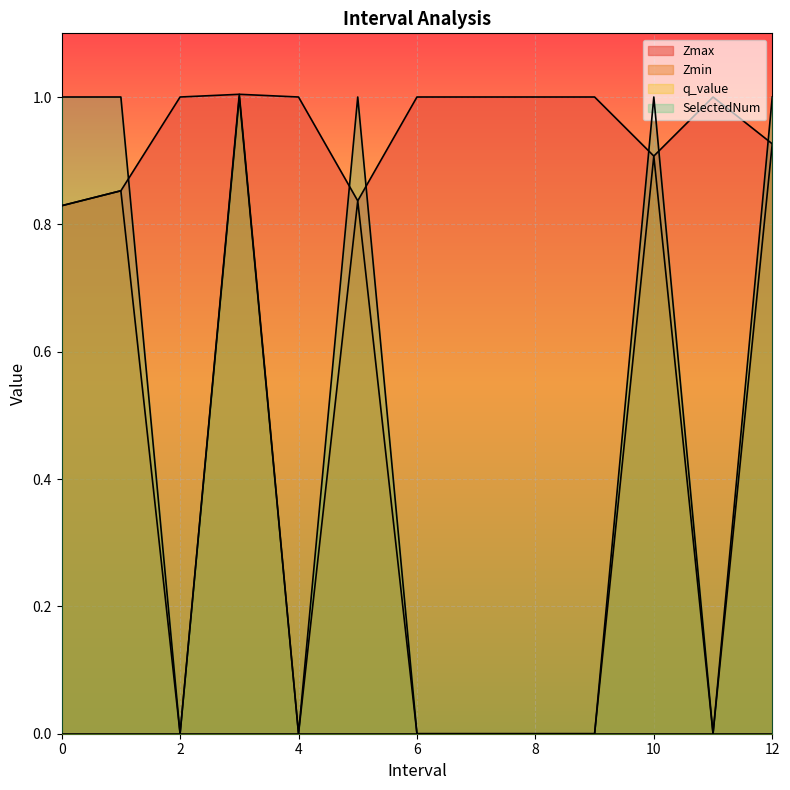

At which category does Zmin reach its first local peak?

1.0